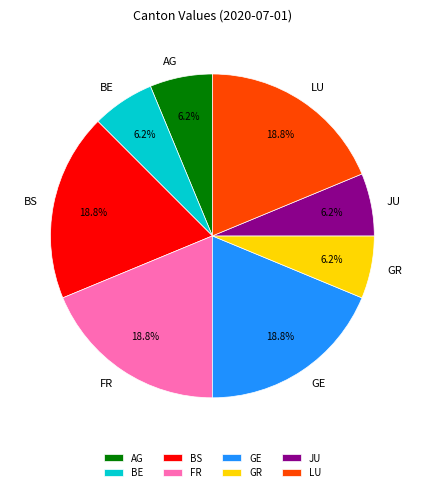

Does BS represent more than half of the total?

No